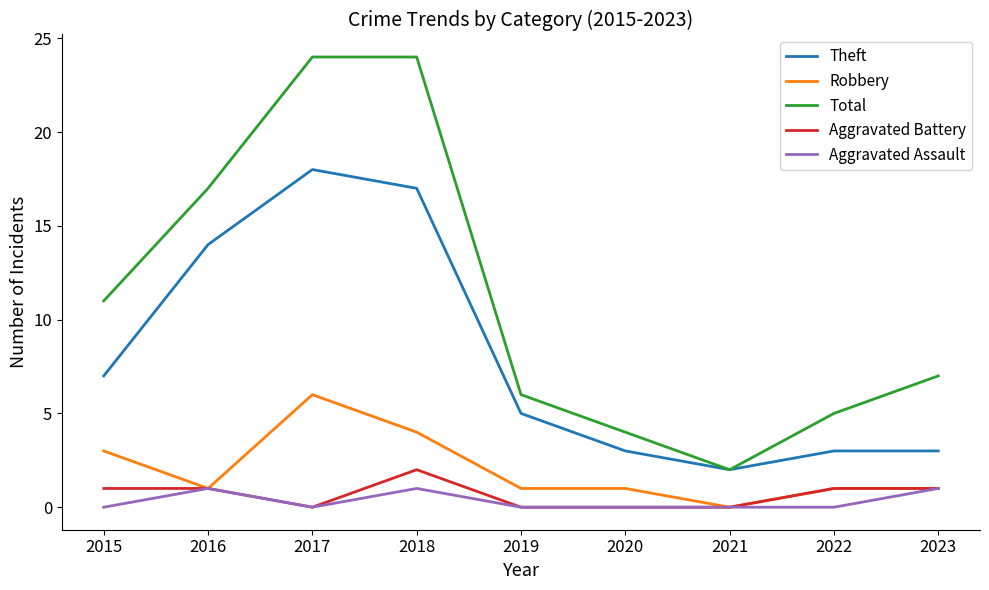

Which series changed the most between 2015 and 2020?

Total